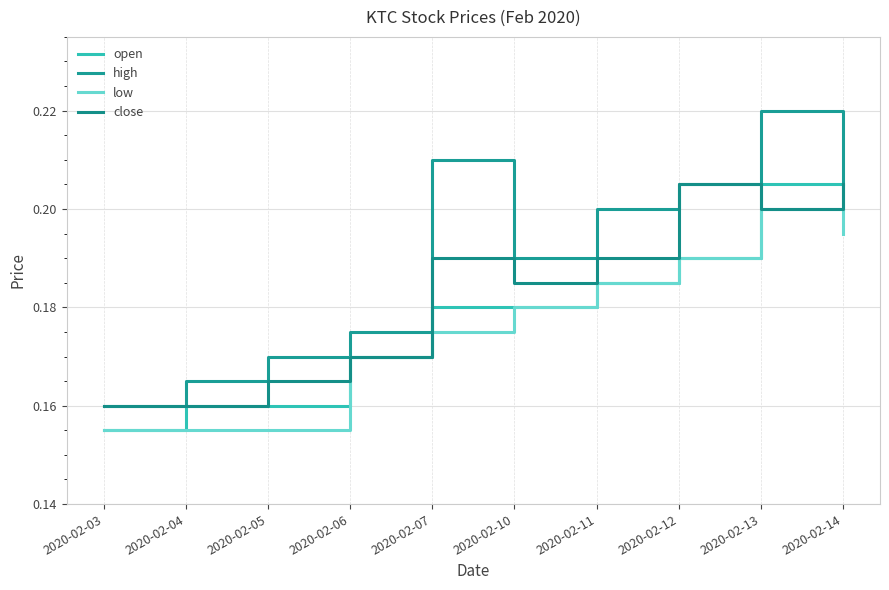

What is the minimum value shown in the chart?

0.2